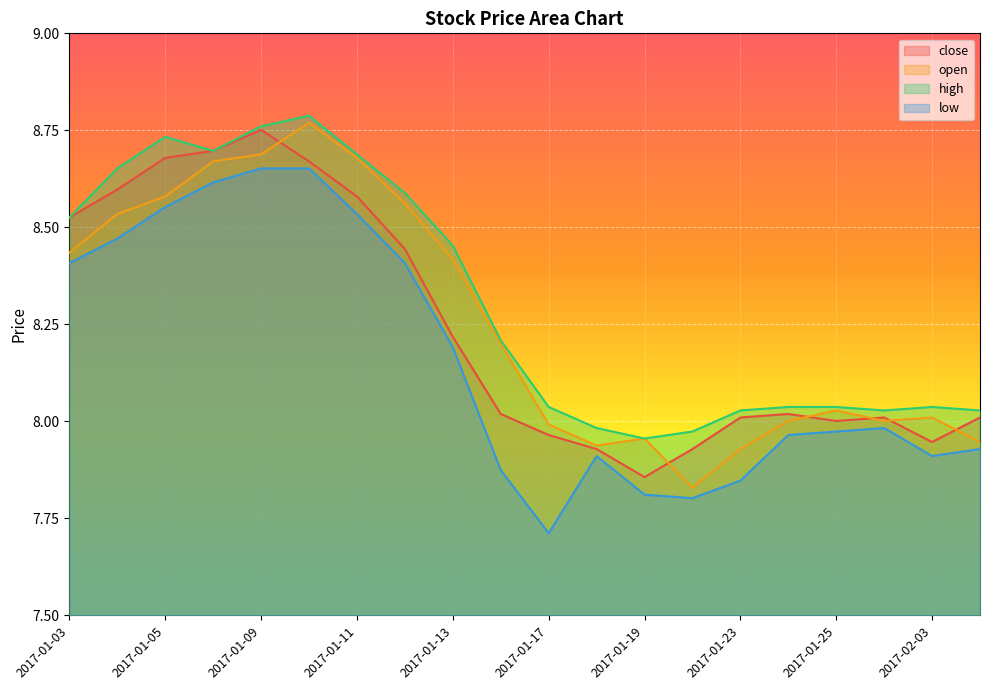

What is the average value of the low series?

8.2